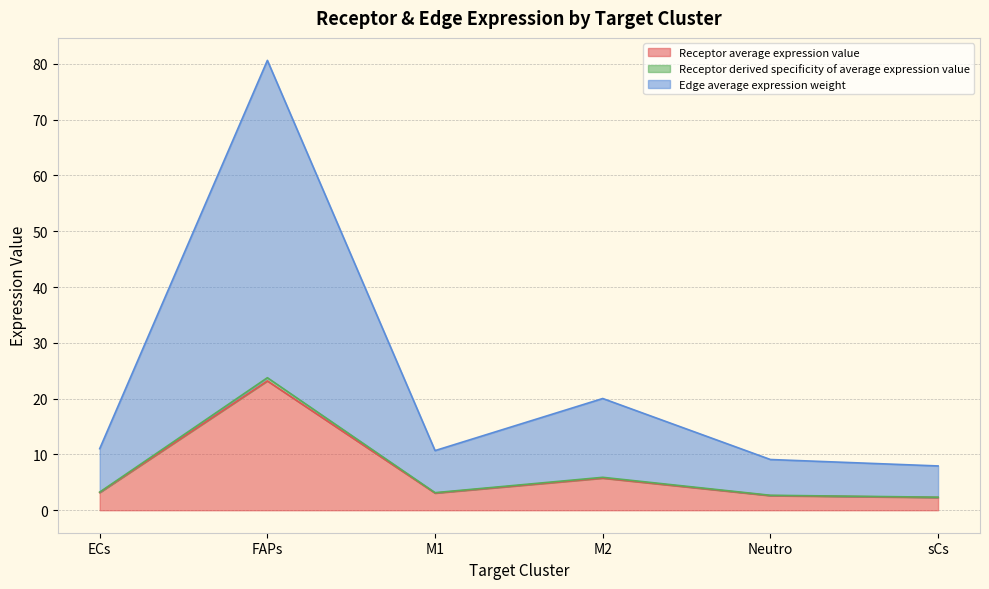

At which label is Receptor average expression value closest to 12?

M2